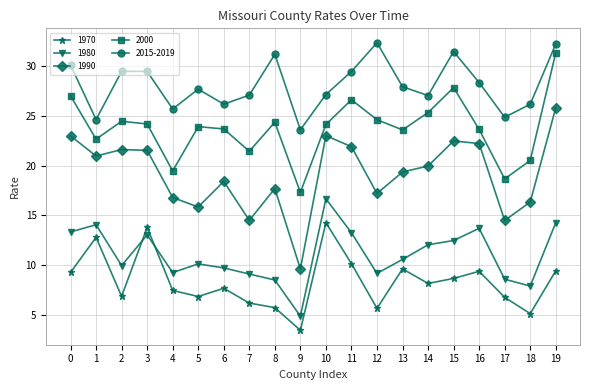

Count the number of data series in this chart.

5